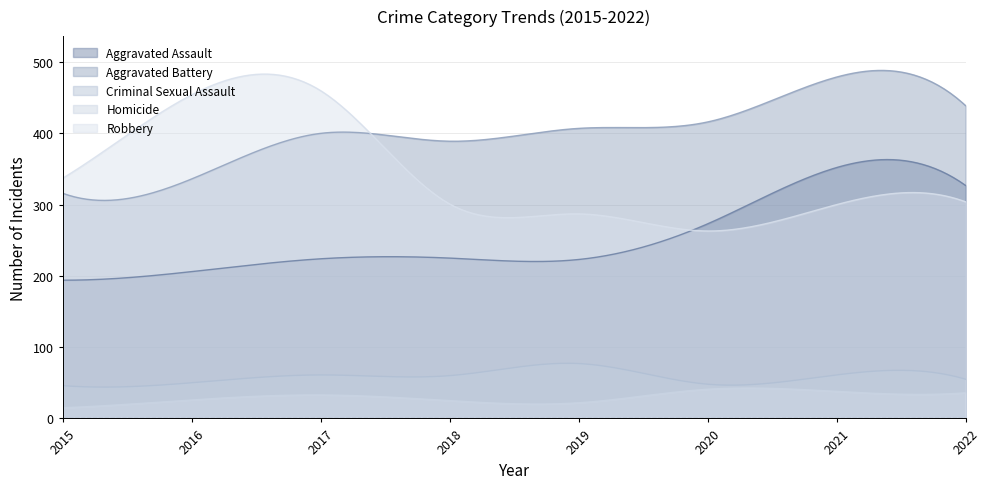

Rank the categories by Aggravated Battery value from lowest to highest.

2015, 2016, 2018, 2017, 2019, 2020, 2022, 2021